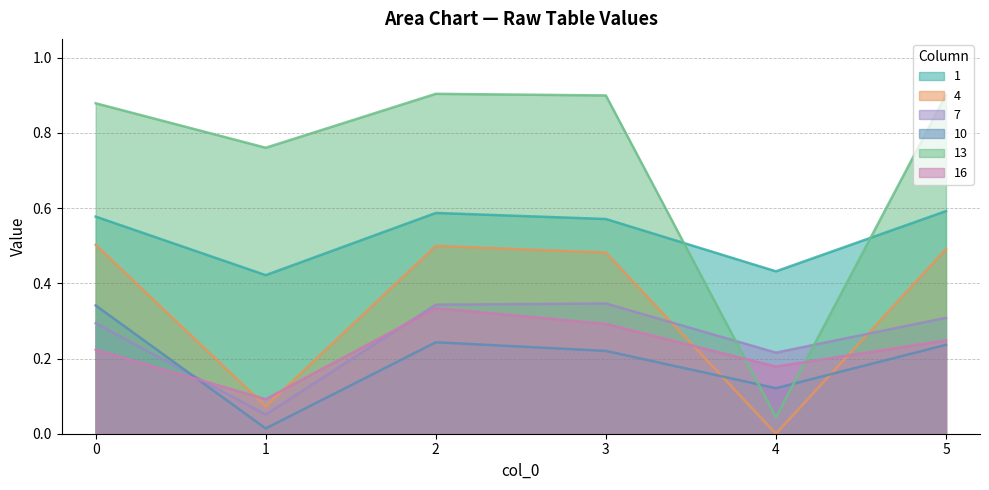

What is the sum of the 10 values at 2 and 1?

0.3